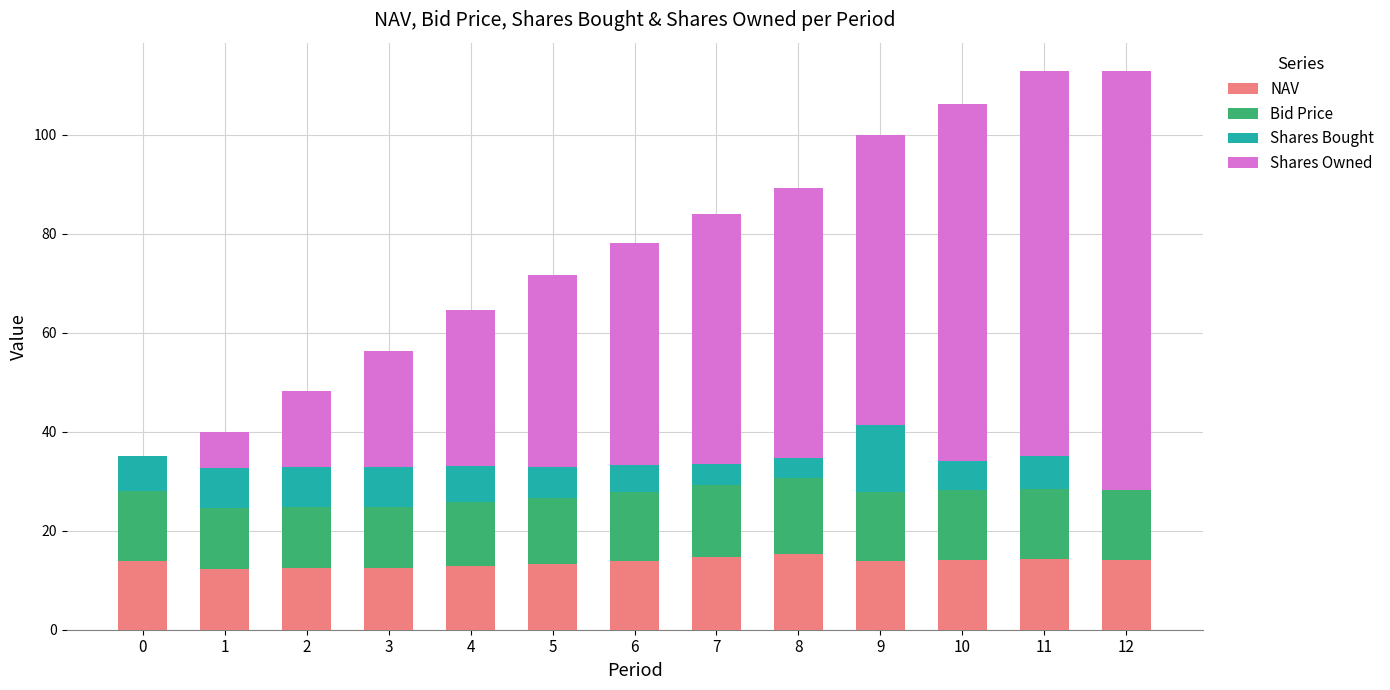

How many series are shown in this chart?

4